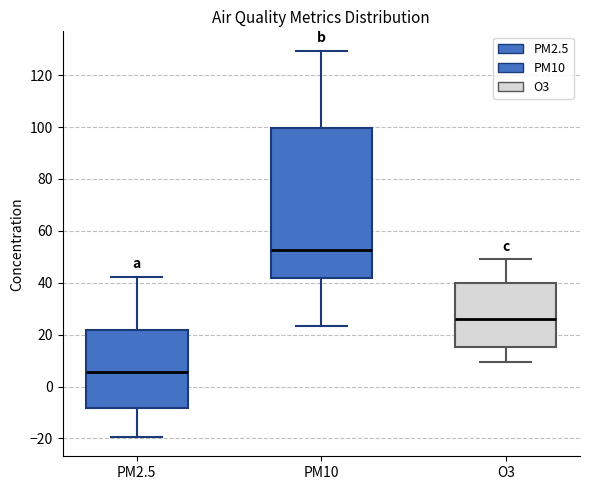

Reading left to right, read every box against the y-axis: the position of its median line, the range the box covers, and the ends of its whiskers. The values are not printed on the chart, so give them approximately, as read against the axis.

PM2.5: median 6, box -8 to 22, whiskers -20 to 42
PM10: median 52, box 42 to 100, whiskers 24 to 130
O3: median 26, box 16 to 40, whiskers 10 to 50